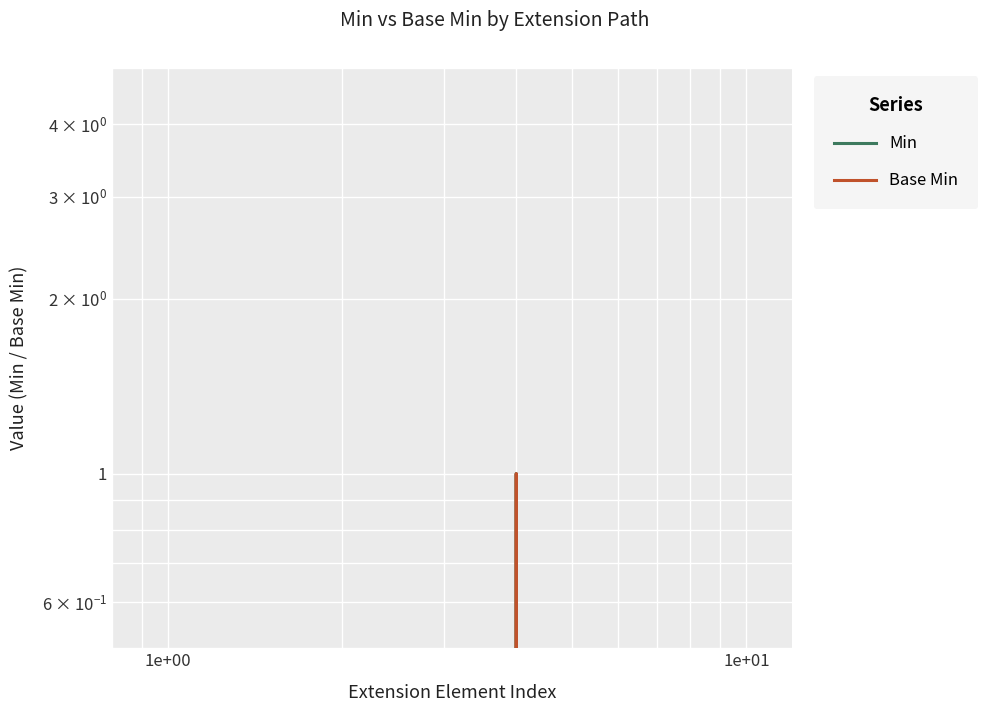

How many series are shown in this chart?

2